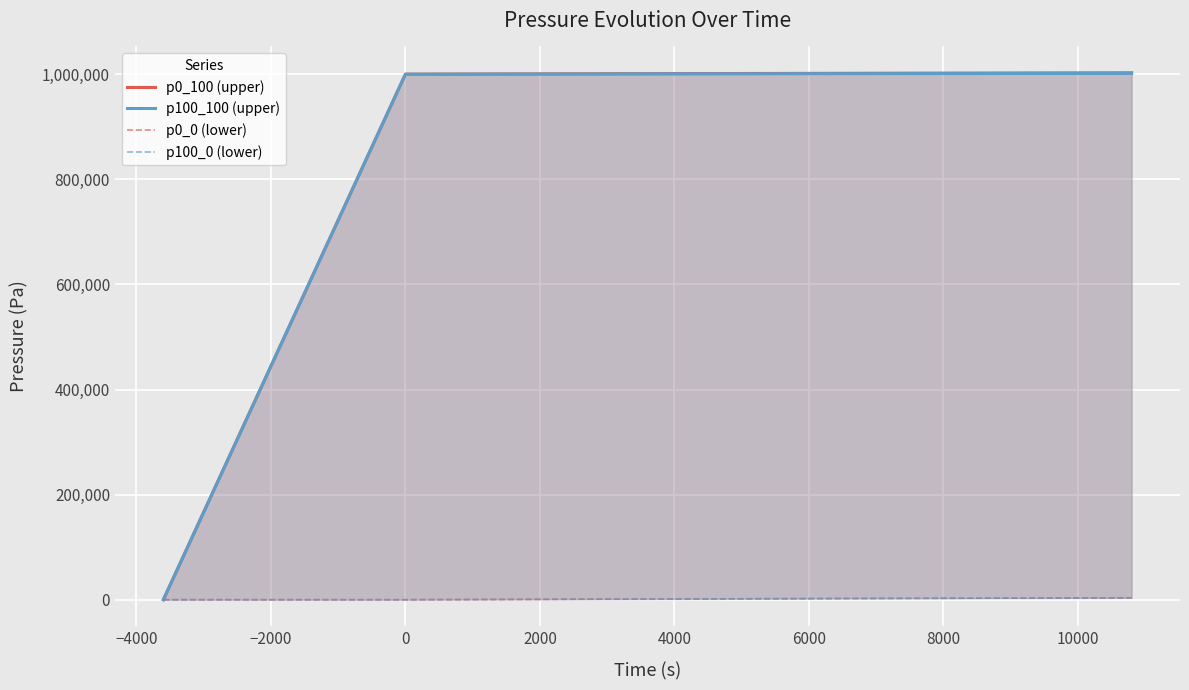

Which series has the largest total across all categories?

p0_100 (upper)